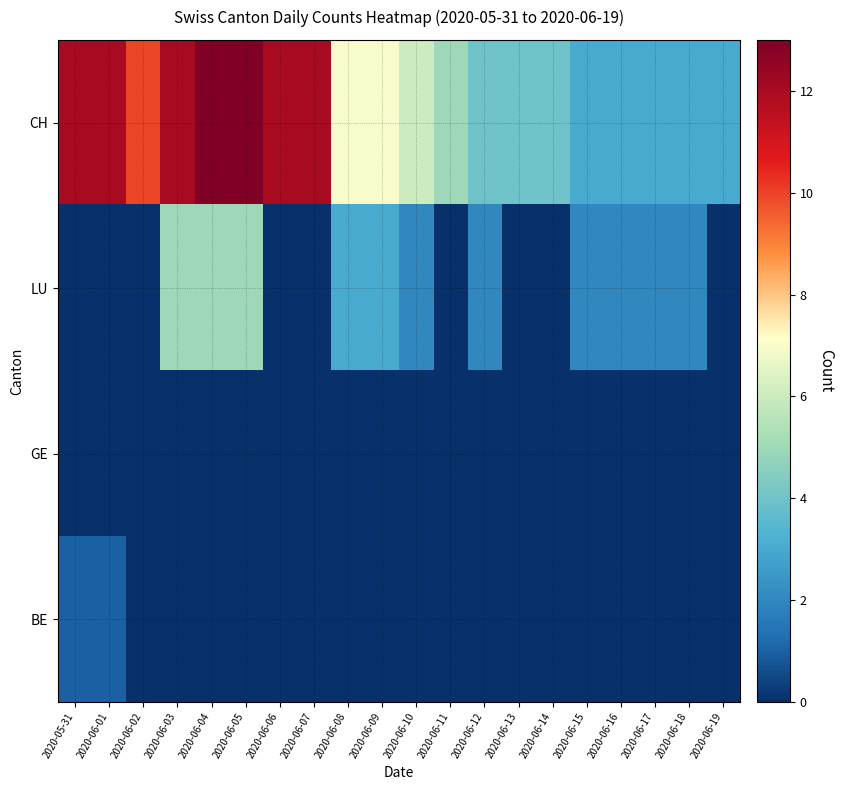

Reading left to right, list all the values displayed in this chart.

CH: 2020-05-31=12	2020-06-01=12	2020-06-02=10	2020-06-03=12	2020-06-04=13	2020-06-05=13	2020-06-06=12	2020-06-07=12	2020-06-08=7	2020-06-09=7	2020-06-10=6	2020-06-11=5	2020-06-12=4	2020-06-13=4	2020-06-14=4	2020-06-15=3	2020-06-16=3	2020-06-17=3	2020-06-18=3	2020-06-19=3
LU: 2020-05-31=0	2020-06-01=0	2020-06-02=0	2020-06-03=5	2020-06-04=5	2020-06-05=5	2020-06-06=0	2020-06-07=0	2020-06-08=3	2020-06-09=3	2020-06-10=2	2020-06-11=0	2020-06-12=2	2020-06-13=0	2020-06-14=0	2020-06-15=2	2020-06-16=2	2020-06-17=2	2020-06-18=2	2020-06-19=0
GE: 2020-05-31=0	2020-06-01=0	2020-06-02=0	2020-06-03=0	2020-06-04=0	2020-06-05=0	2020-06-06=0	2020-06-07=0	2020-06-08=0	2020-06-09=0	2020-06-10=0	2020-06-11=0	2020-06-12=0	2020-06-13=0	2020-06-14=0	2020-06-15=0	2020-06-16=0	2020-06-17=0	2020-06-18=0	2020-06-19=0
BE: 2020-05-31=1	2020-06-01=1	2020-06-02=0	2020-06-03=0	2020-06-04=0	2020-06-05=0	2020-06-06=0	2020-06-07=0	2020-06-08=0	2020-06-09=0	2020-06-10=0	2020-06-11=0	2020-06-12=0	2020-06-13=0	2020-06-14=0	2020-06-15=0	2020-06-16=0	2020-06-17=0	2020-06-18=0	2020-06-19=0